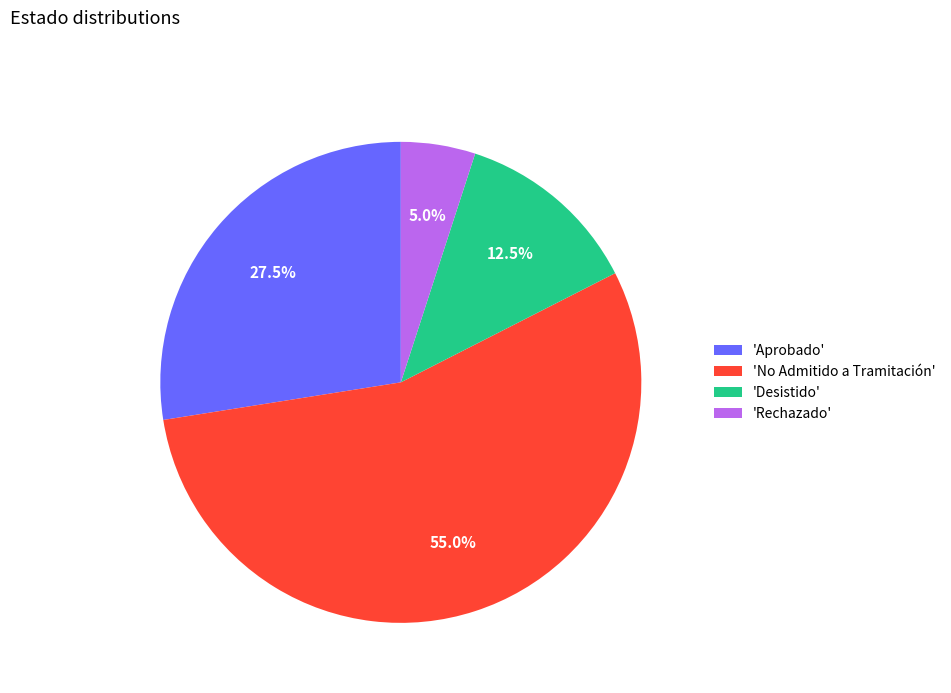

Which slice is the largest?

'No Admitido a Tramitación'